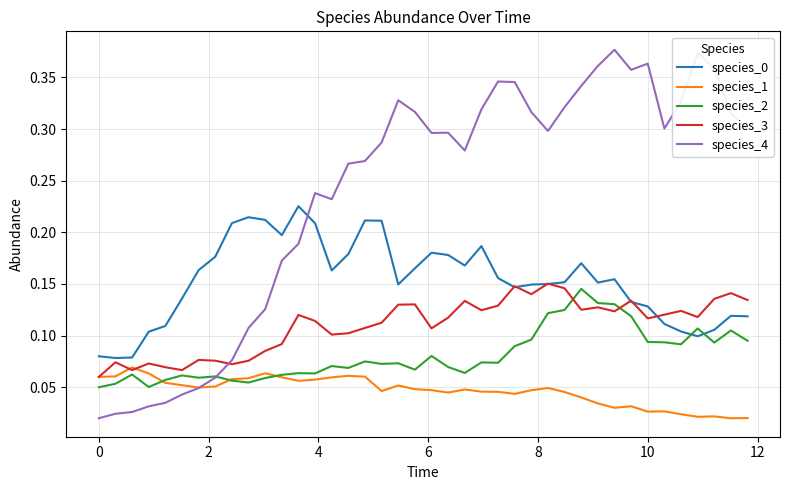

How many times do species_0 and species_2 cross each other?

2